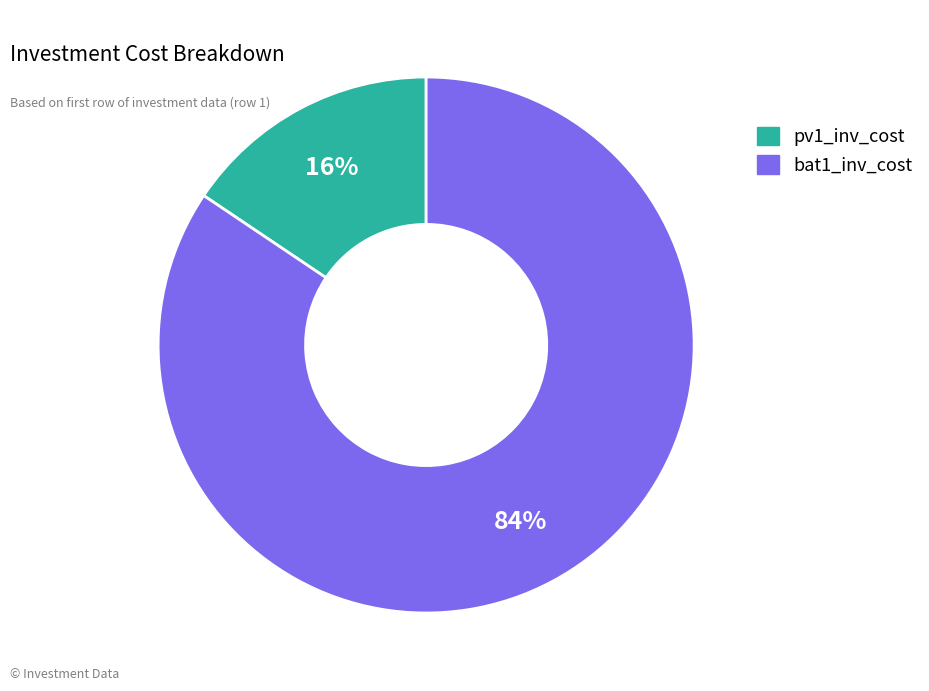

To the nearest percent, what is the average slice percentage?

50%